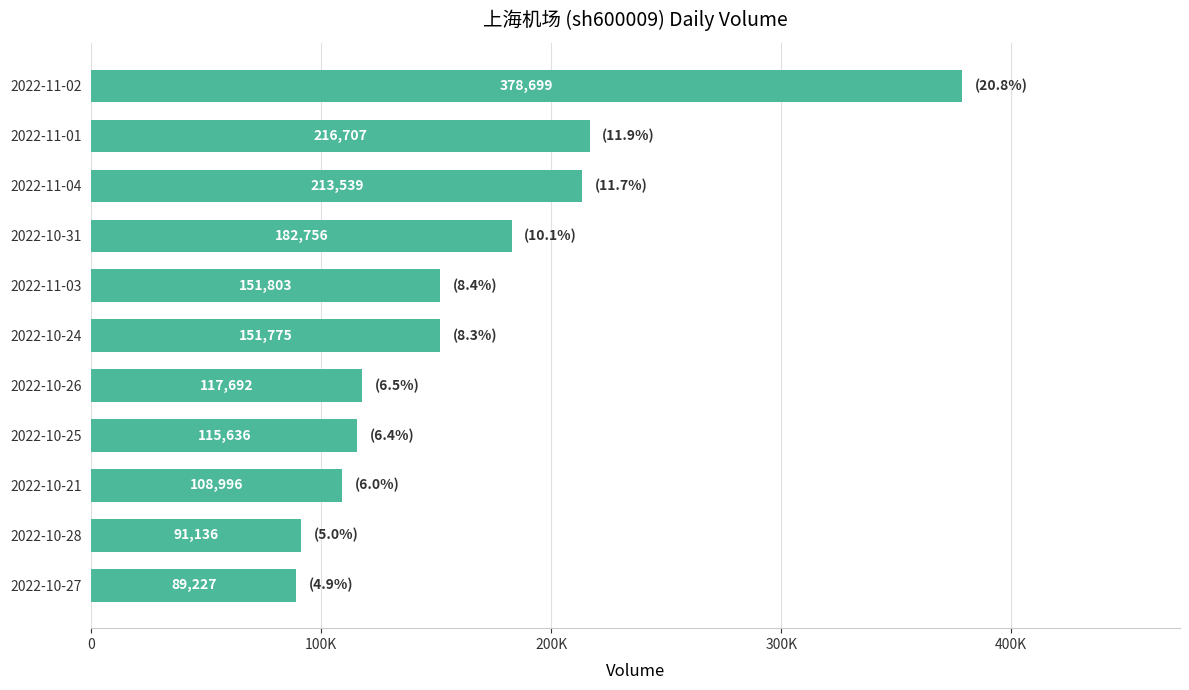

Does the chart contain any negative values?

No